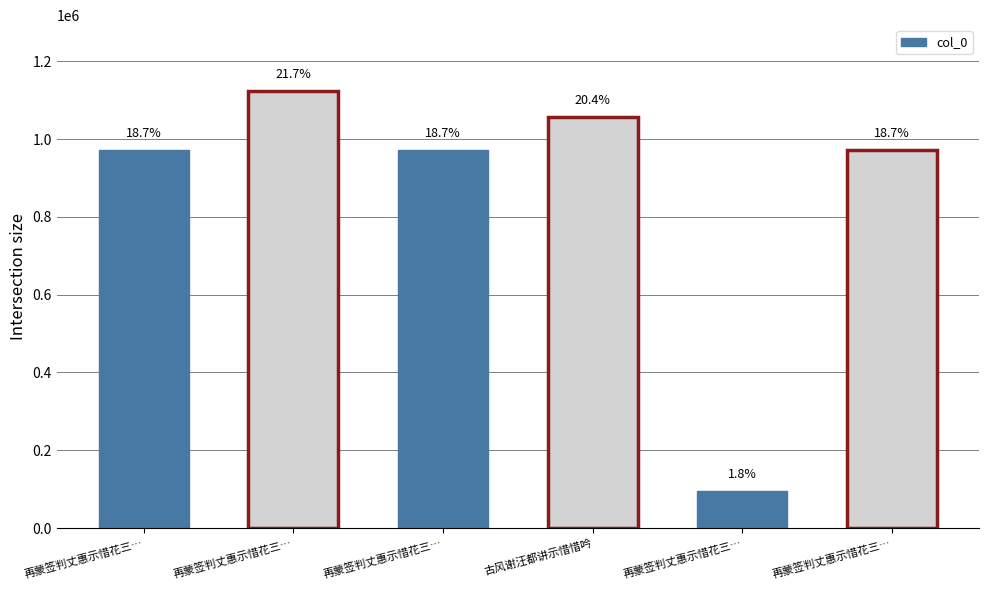

How many bars are there in total?

6